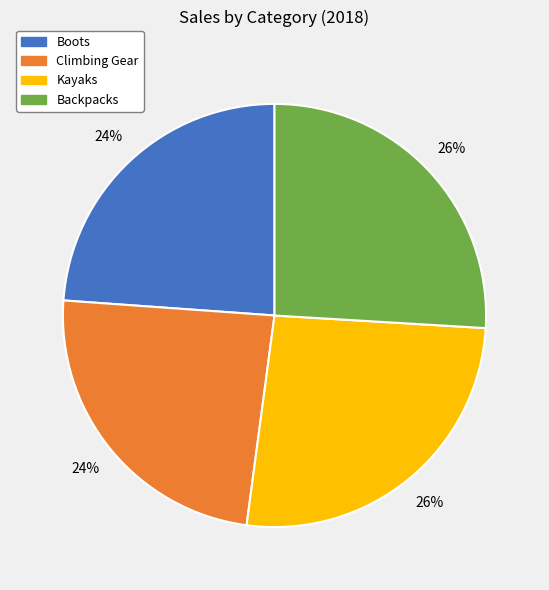

To the nearest percent, what is the difference between the Kayaks and Climbing Gear slice percentages?

2%